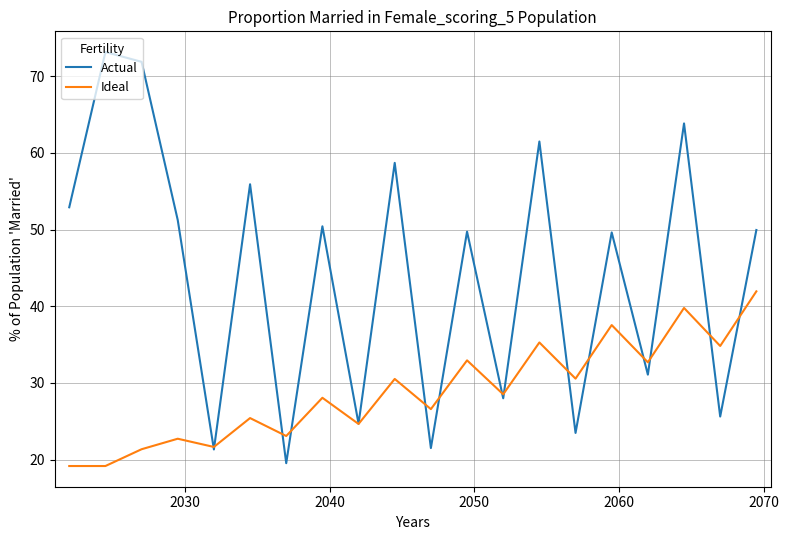

List the series in order of their overall mean, lowest first.

Ideal, Actual